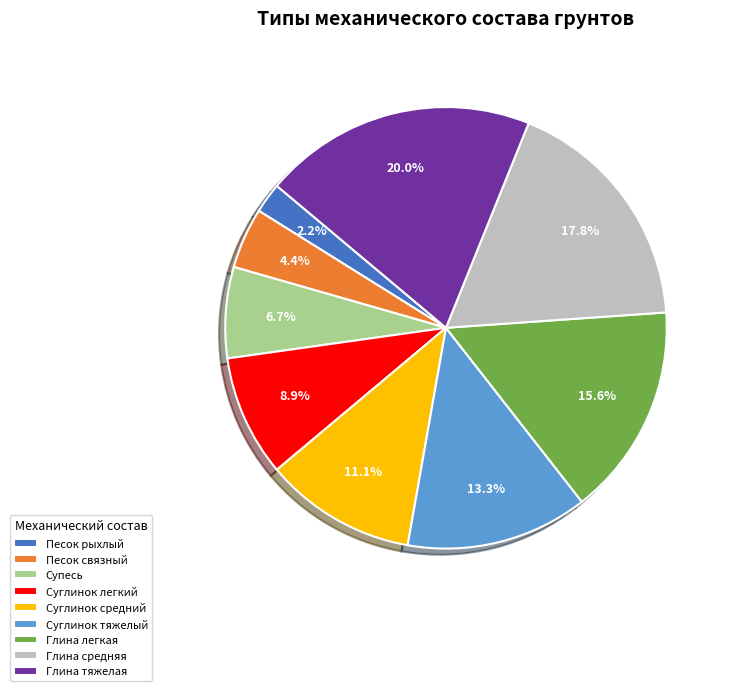

To the nearest percent, what is the combined percentage of Супесь and Суглинок легкий?

16%